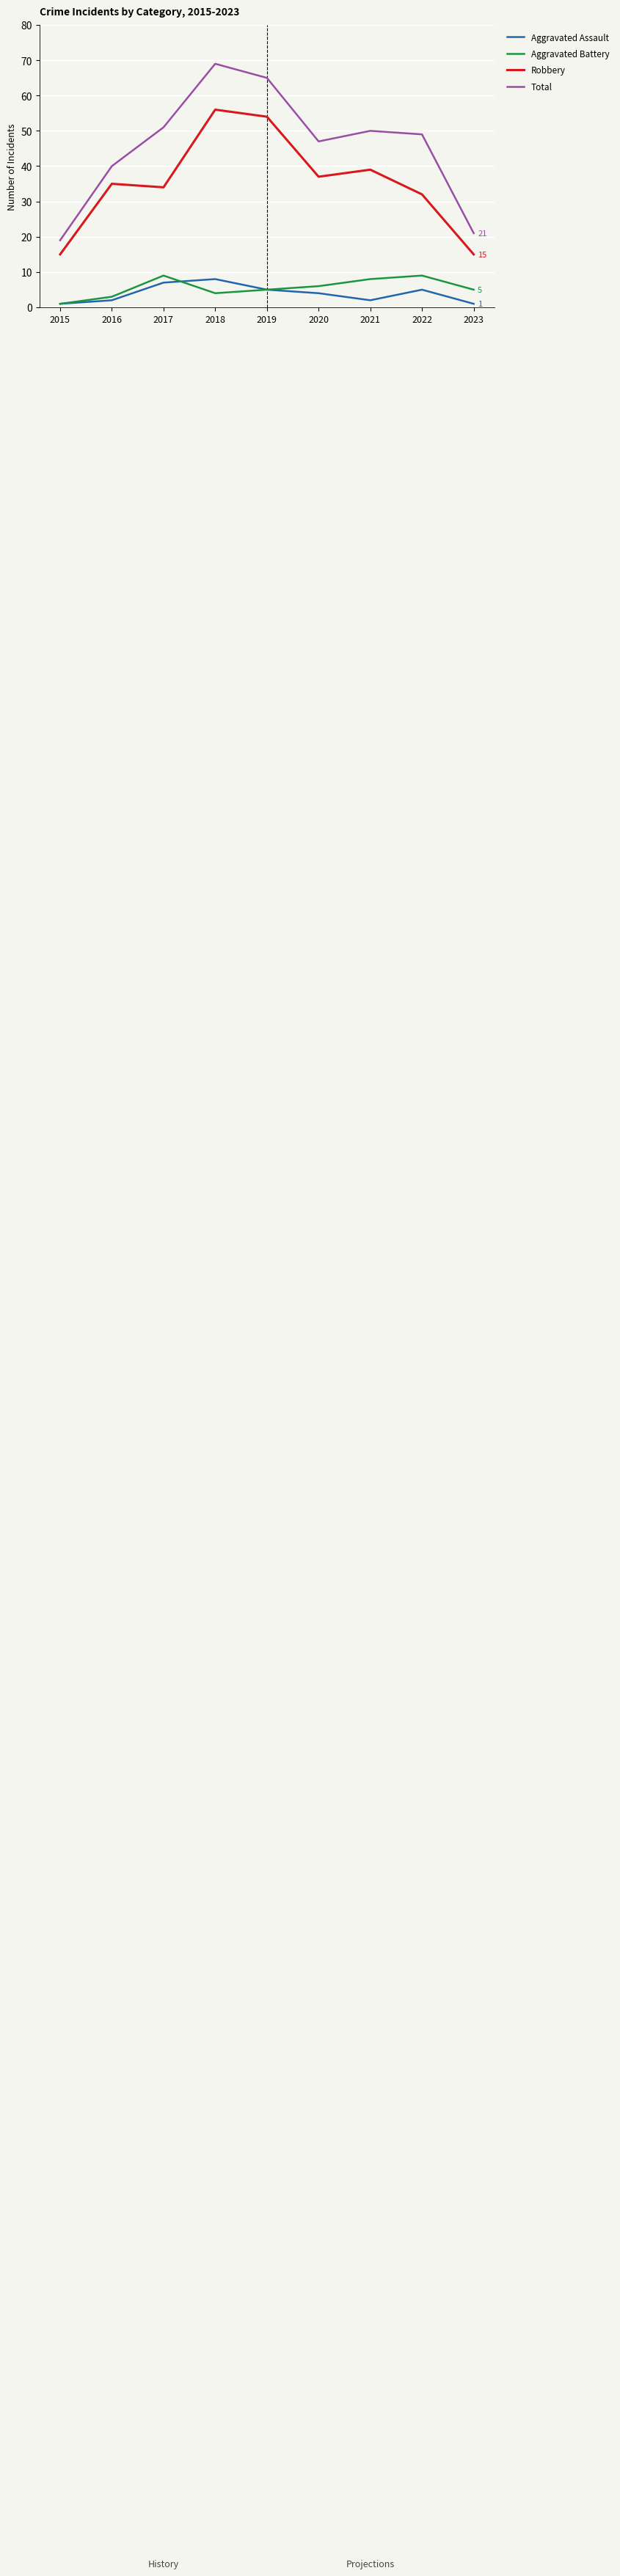

What is the sum of the Total values at 2017 and 2015?

70